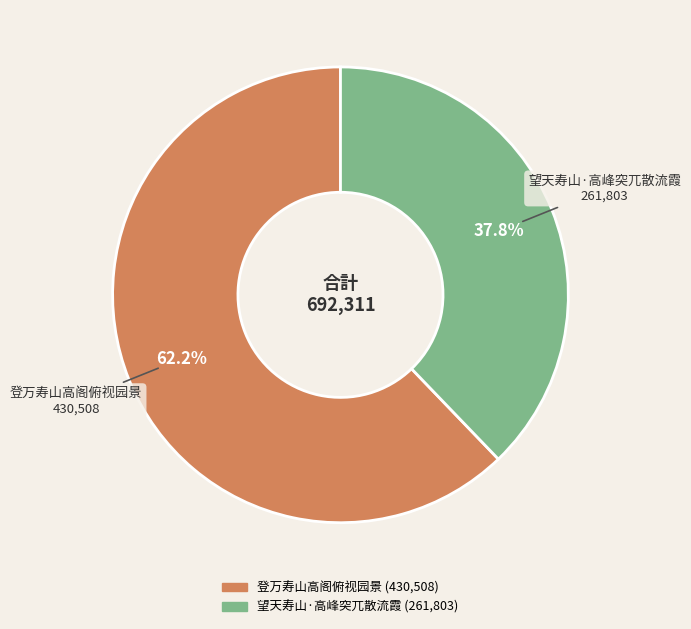

Is it true that 登万寿山高阁俯视园景 is 72% of the pie?

False